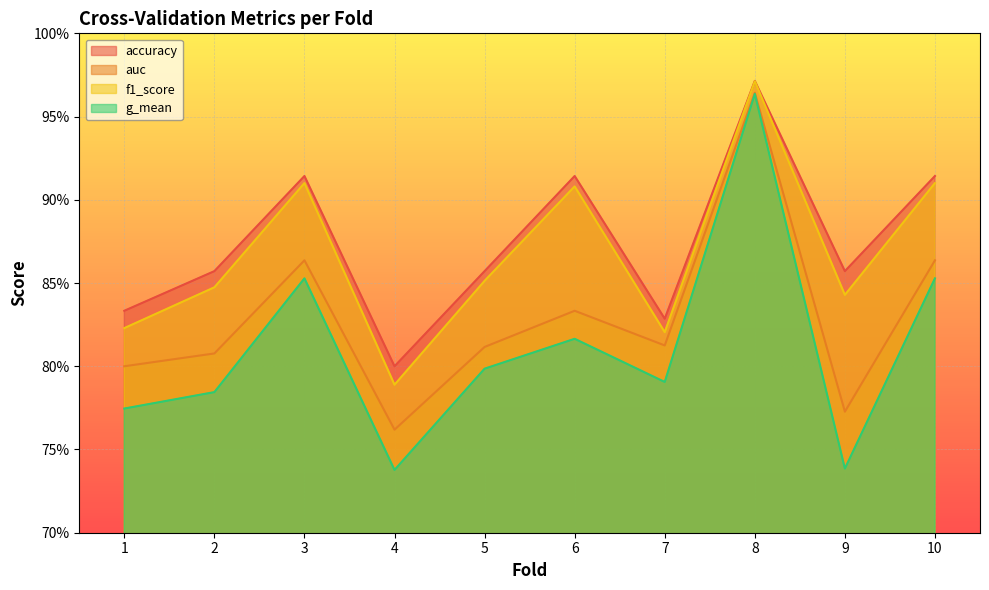

Is it true that g_mean equals 0.7 at 4?

True